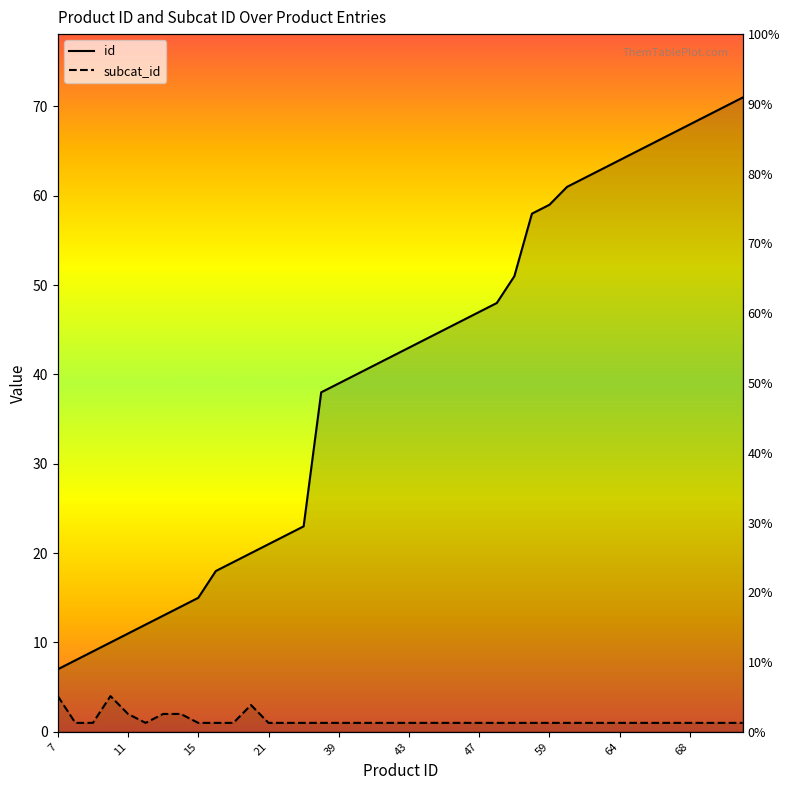

What is the difference between the second highest and minimum values in the id series?

63